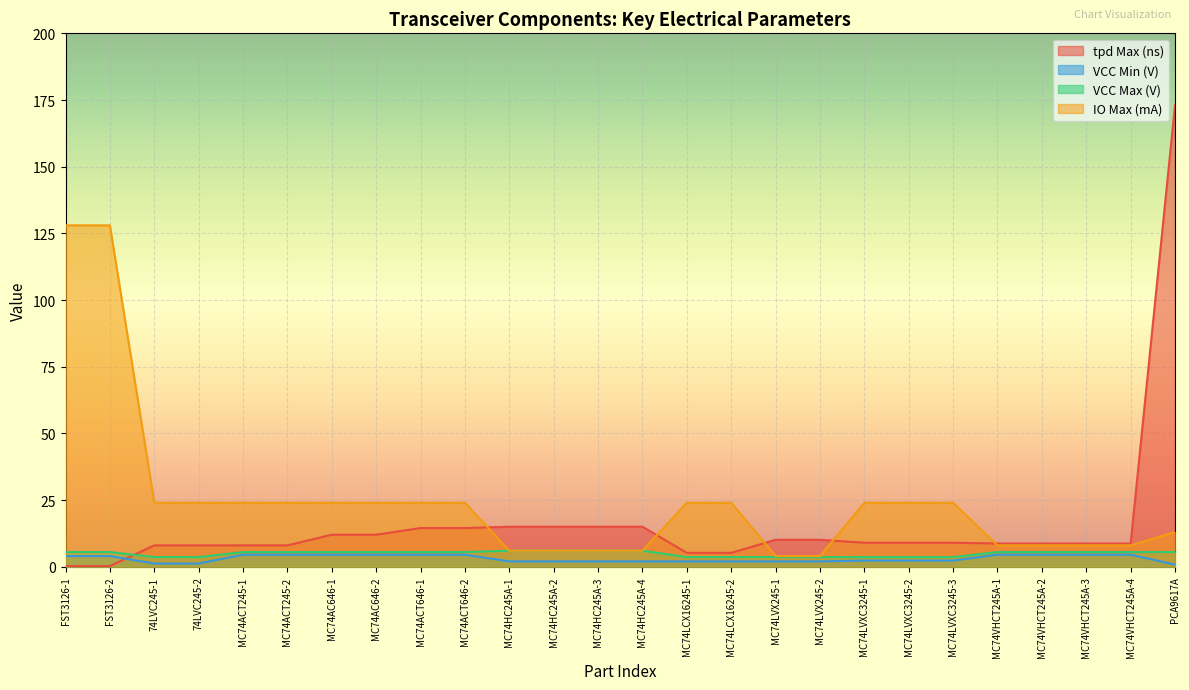

What is the difference between the maximum and minimum values in the VCC Min (V) series?

3.7